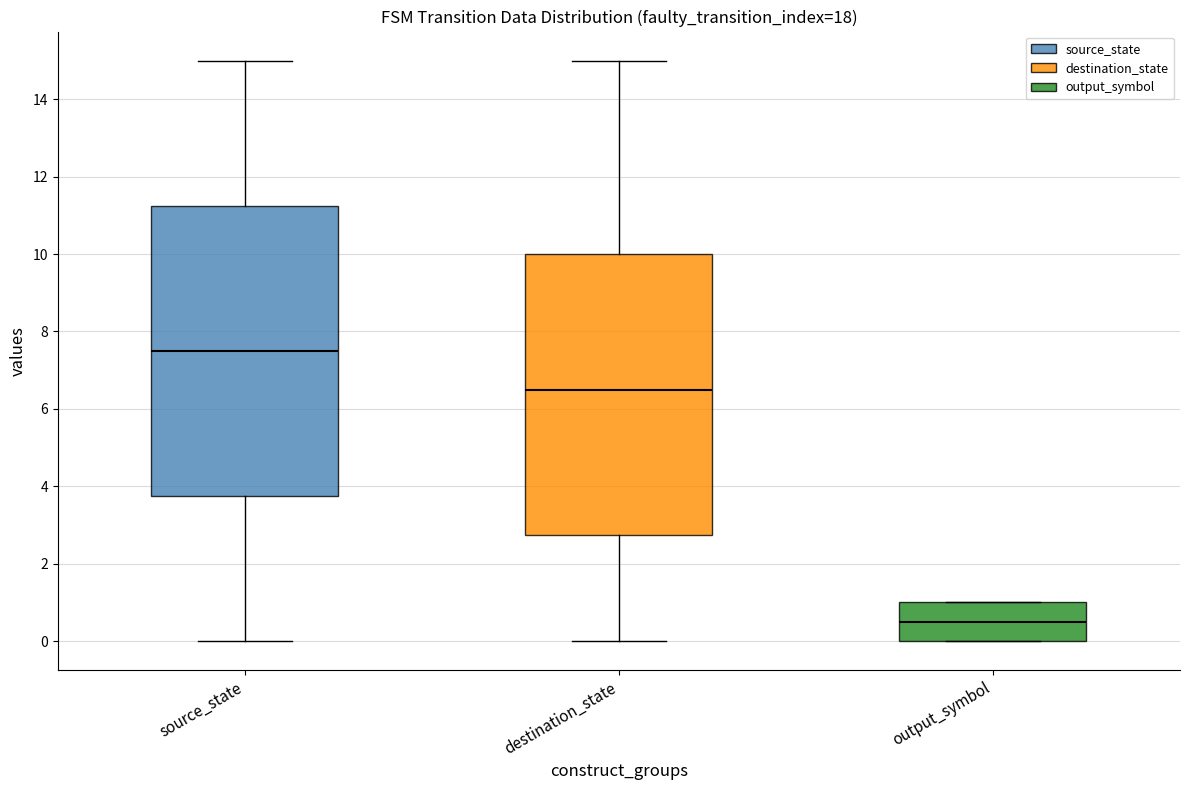

Reading left to right, transcribe this box plot: for each box, give where its median line is, the range the box spans, and where its two whiskers end, as read against the y-axis. The values are not printed on the chart, so give them approximately, as read against the axis.

source_state: median 7.6, box 3.8 to 11.2, whiskers 0.0 to 15.0
destination_state: median 6.6, box 2.8 to 10.0, whiskers 0.0 to 15.0
output_symbol: median 0.6, box 0.0 to 1.0, whiskers 0.0 to 1.0